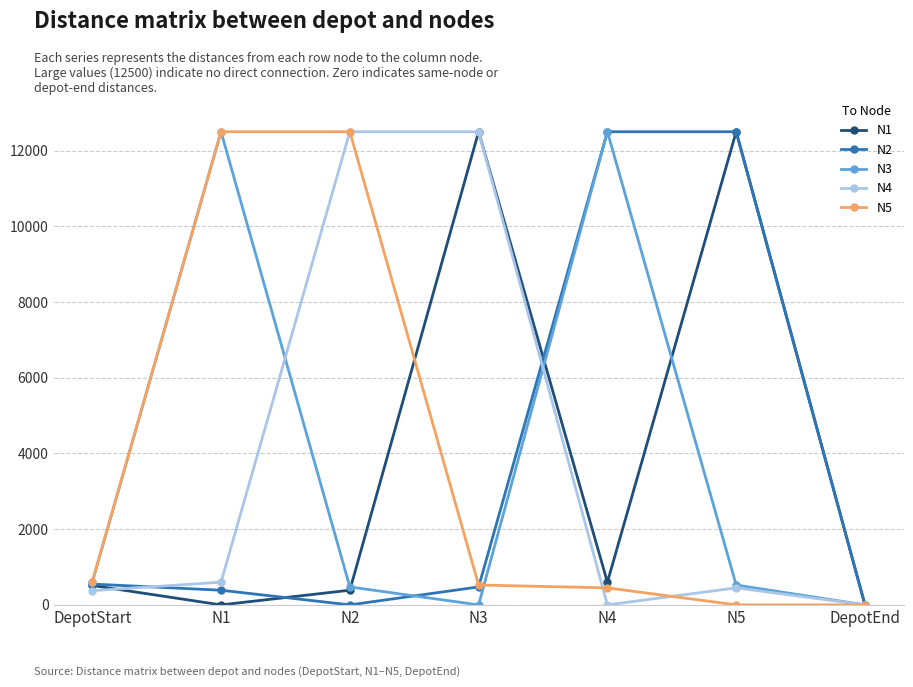

Is it true that N4 equals -6936.6 at DepotEnd?

False